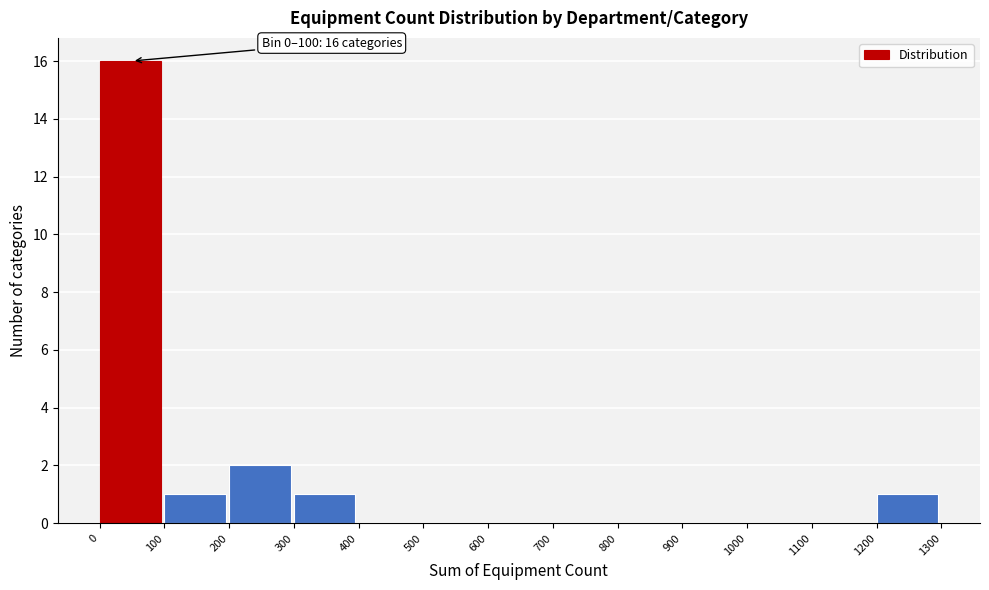

Which range on the x-axis has the tallest bar?

0 to 100